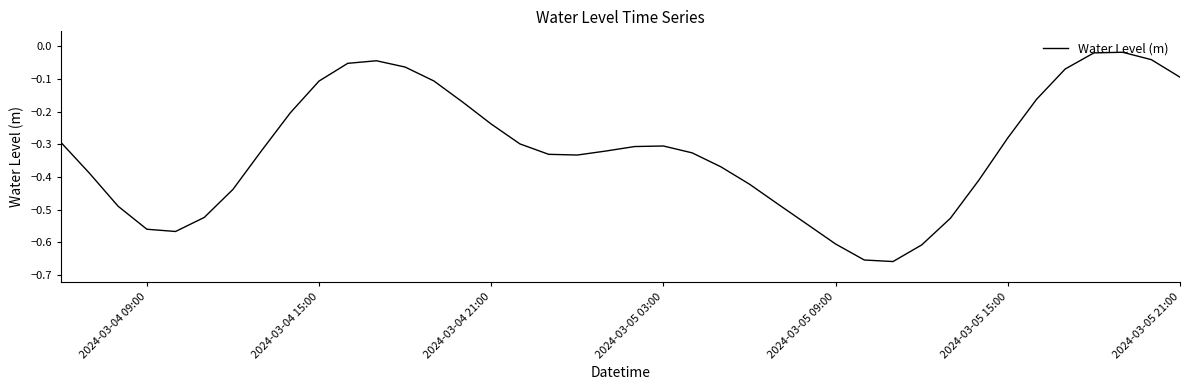

True or false: there are more than 0 points higher than both neighbors.

True